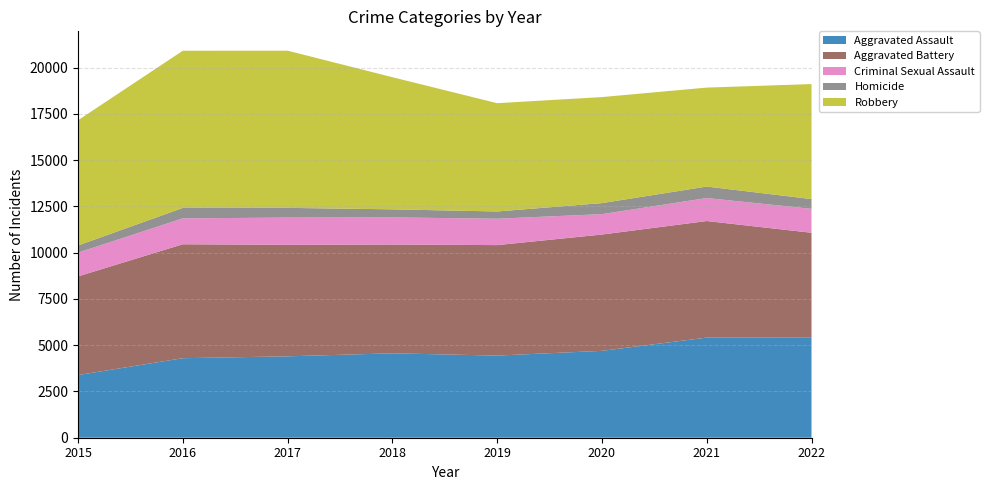

Reading left to right, list all the values displayed in this chart.

Aggravated Assault: 3387	4299	4400	4563	4440	4696	5412	5406
Aggravated Battery: 5333	6159	6026	5879	5972	6287	6301	5673
Criminal Sexual Assault: 1285	1400	1473	1467	1427	1103	1243	1294
Homicide: 386	563	526	436	391	596	621	527
Robbery: 6769	8497	8496	7143	5853	5731	5349	6216